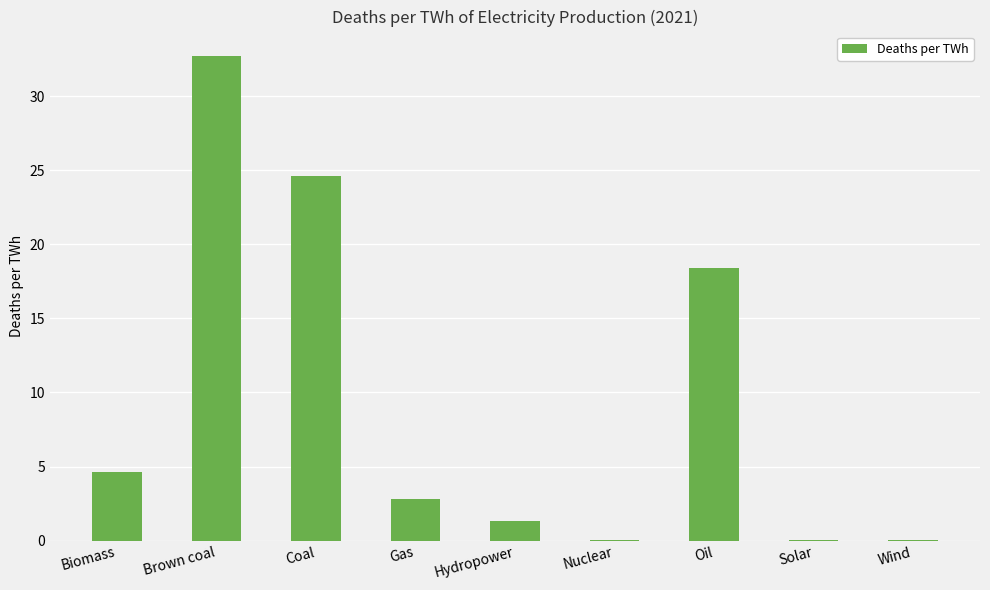

The value at Solar is 0.0. True or false?

True